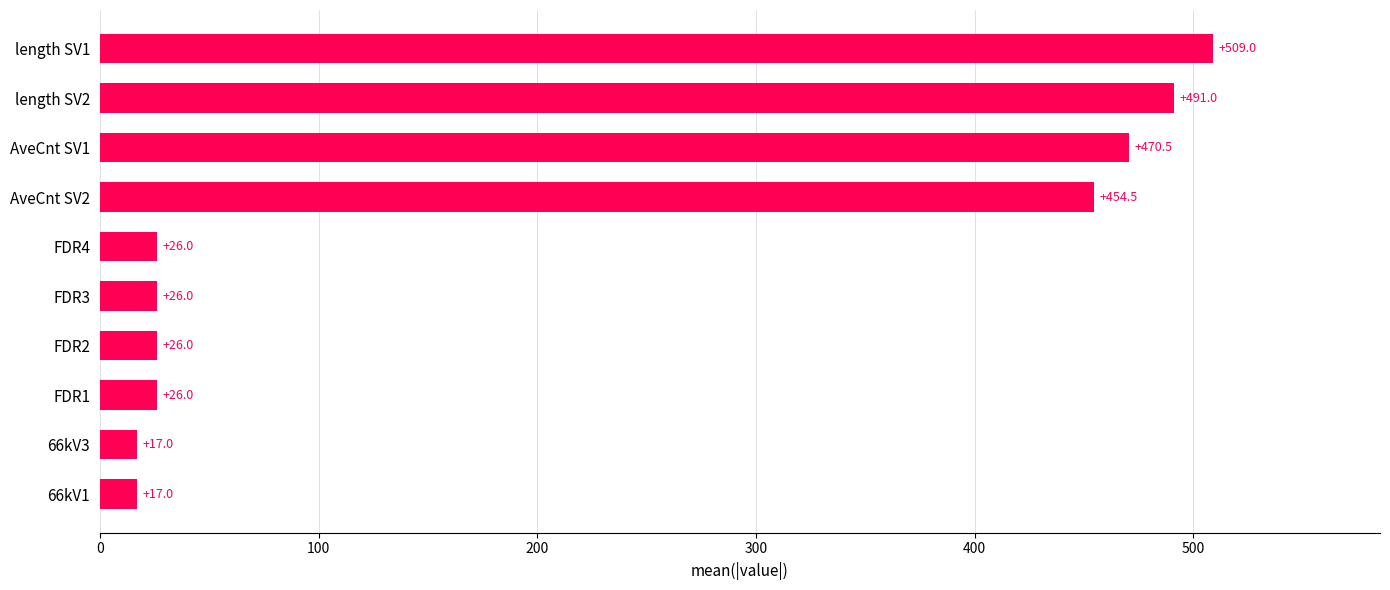

The value at AveCnt SV2 is 454.5. True or false?

True